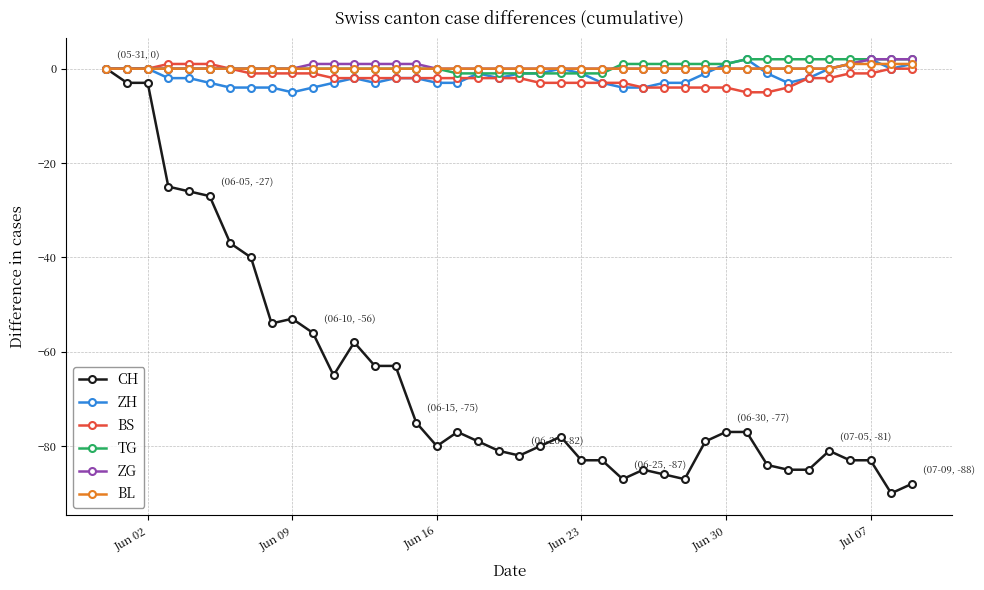

Reading left to right, list all the values displayed in this chart.

CH: 0	-3	-3	-25	-26	-27	-37	-40	-54	-53	-56	-65	-58	-63	-63	-75	-80	-77	-79	-81	-82	-80	-78	-83	-83	-87	-85	-86	-87	-79	-77	-77	-84	-85	-85	-81	-83	-83	-90	-88
ZH: 0	0	0	-2	-2	-3	-4	-4	-4	-5	-4	-3	-2	-3	-2	-2	-3	-3	-1	-2	-1	-1	0	-1	-3	-4	-4	-3	-3	-1	1	2	-1	-3	-2	0	1	2	0	1
BS: 0	0	0	1	1	1	0	-1	-1	-1	-1	-2	-2	-2	-2	-2	-2	-2	-2	-2	-2	-3	-3	-3	-3	-3	-4	-4	-4	-4	-4	-5	-5	-4	-2	-2	-1	-1	0	0
TG: 0	0	0	0	0	0	0	0	0	0	0	0	0	0	0	0	0	-1	-1	-1	-1	-1	-1	-1	-1	1	1	1	1	1	1	2	2	2	2	2	2	2	2	2
ZG: 0	0	0	0	0	0	0	0	0	0	1	1	1	1	1	1	0	0	0	0	0	0	0	0	0	0	0	0	0	0	0	0	0	0	0	0	1	2	2	2
BL: 0	0	0	0	0	0	0	0	0	0	0	0	0	0	0	0	0	0	0	0	0	0	0	0	0	0	0	0	0	0	0	0	0	0	0	0	1	1	1	1